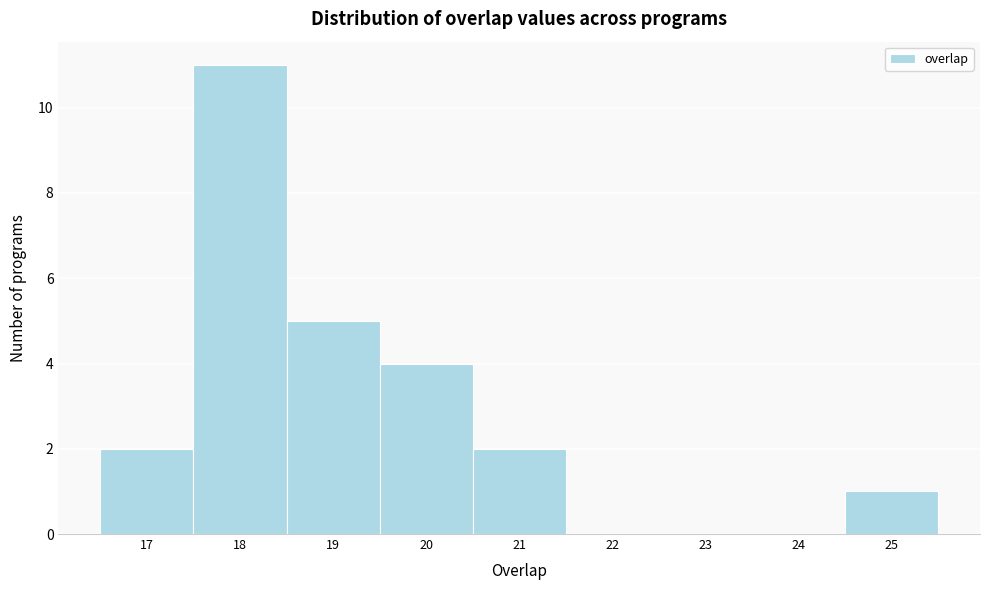

Over which range of the x-axis is the bar tallest?

17.5 to 18.5